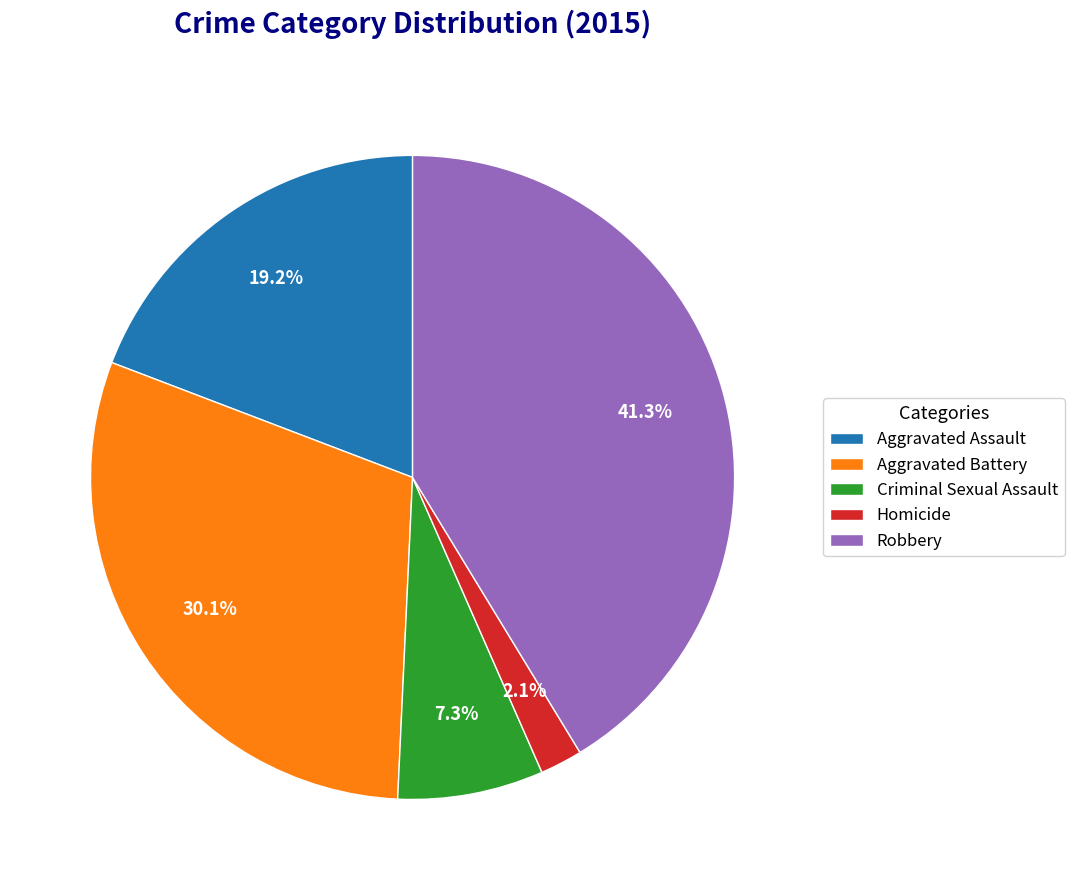

What is the total percentage of Criminal Sexual Assault and Robbery?

48.6%